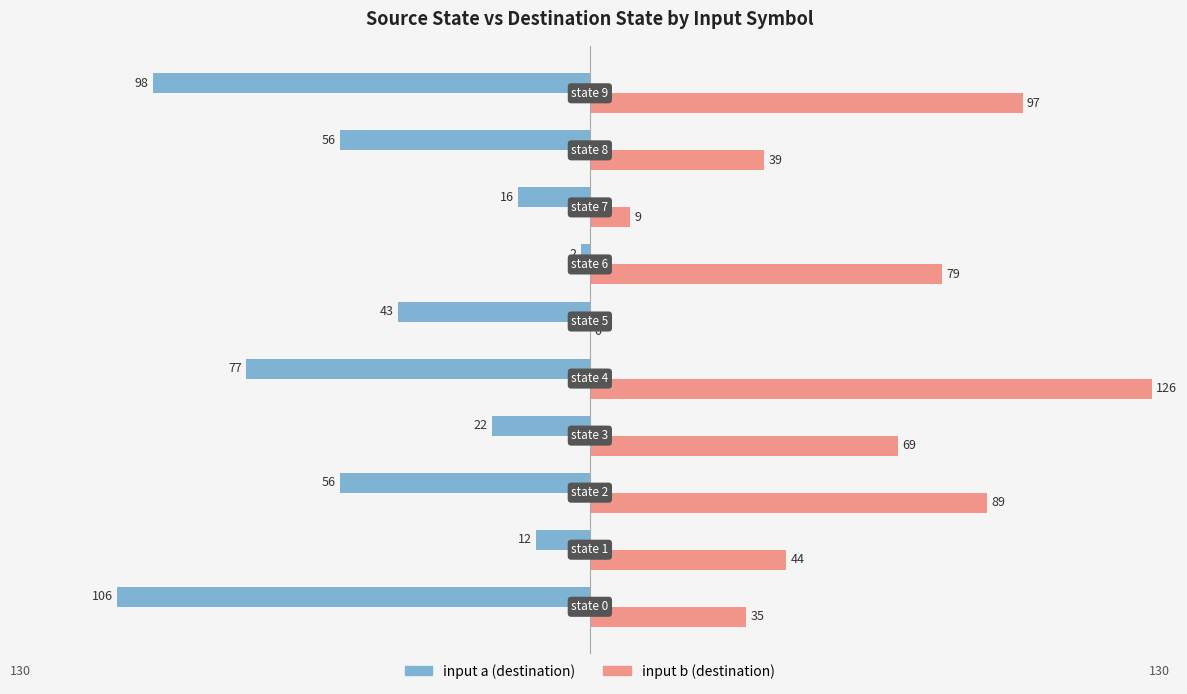

What is the lowest value of the input a (destination) series?

-106